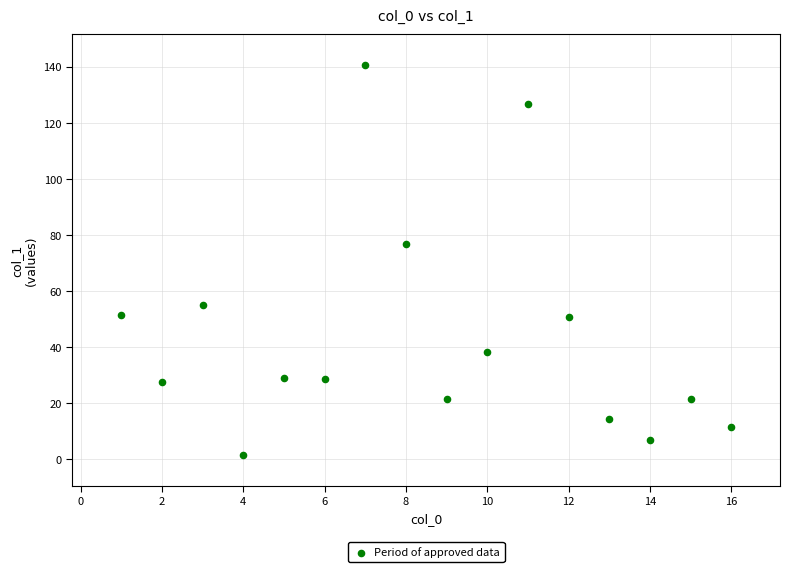

What is the range of Y values (max minus min)?

138.9